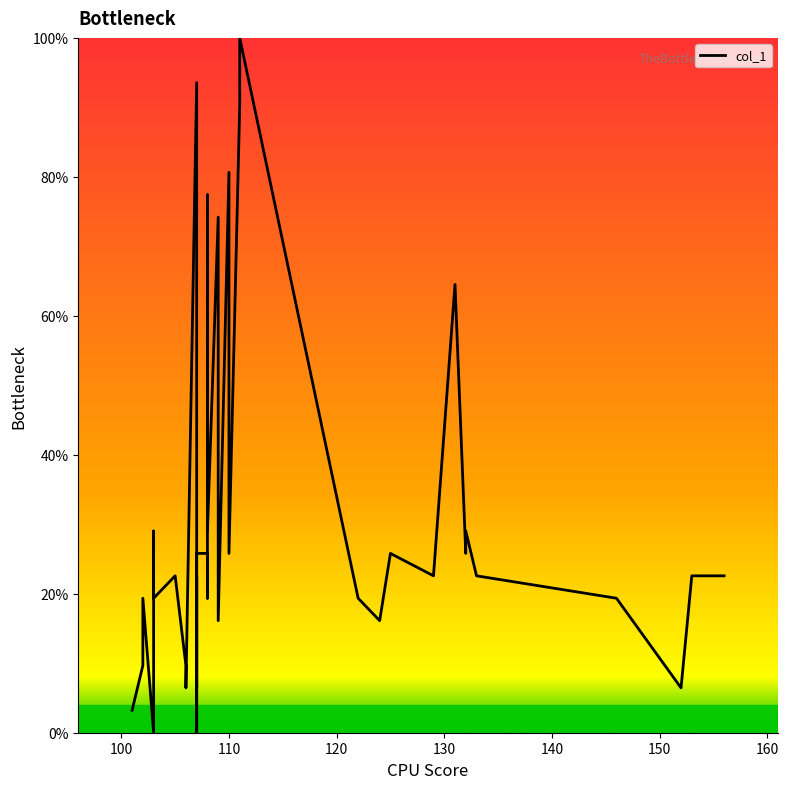

What is the sum of all values?

1222.6